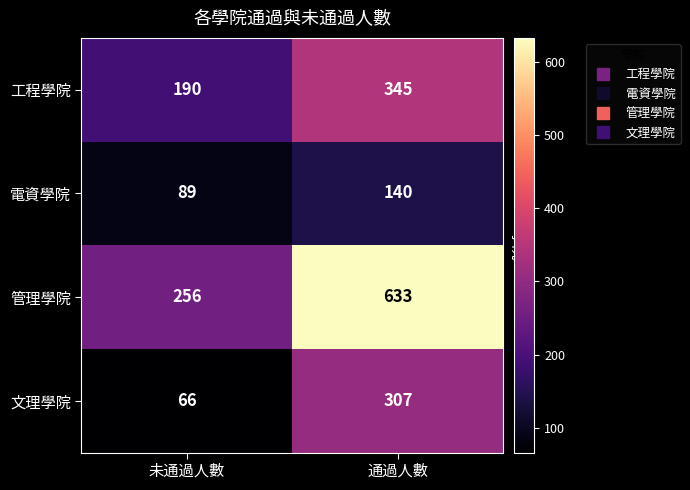

What is the greatest value displayed?

633